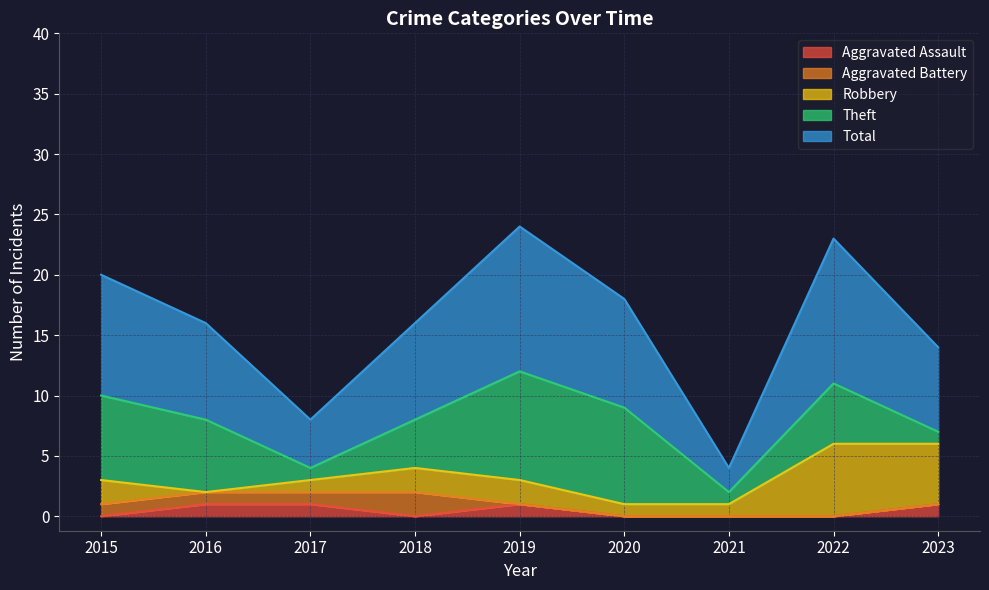

What is the value of the Total point at the 2nd from the left?

8